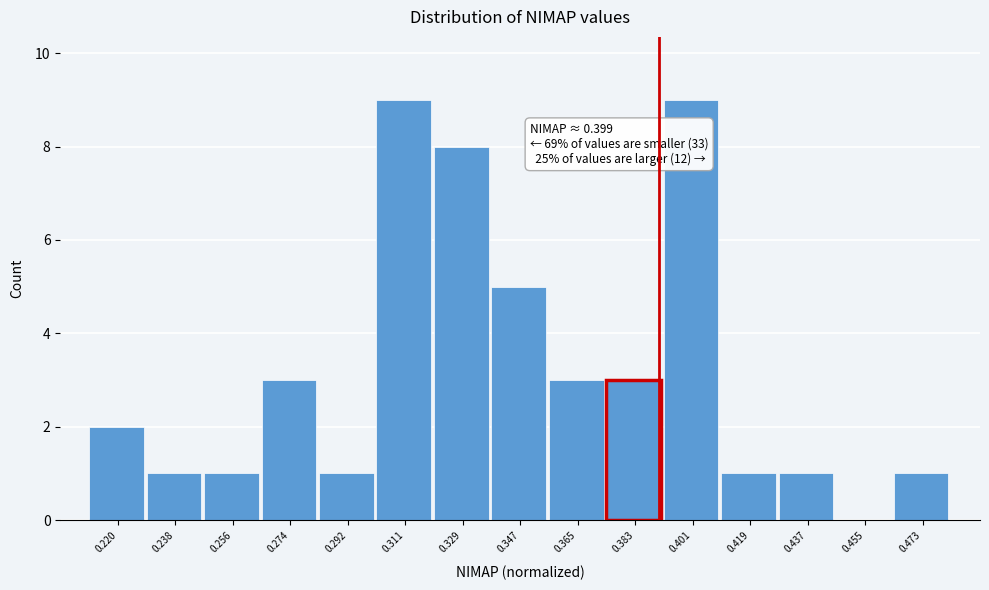

Reading left to right, extract all data points from this chart.

0.220=2	0.238=1	0.256=1	0.274=3	0.292=1	0.311=9	0.329=8	0.347=5	0.365=3	0.383=3	0.401=9	0.419=1	0.437=1	0.455=0	0.473=1